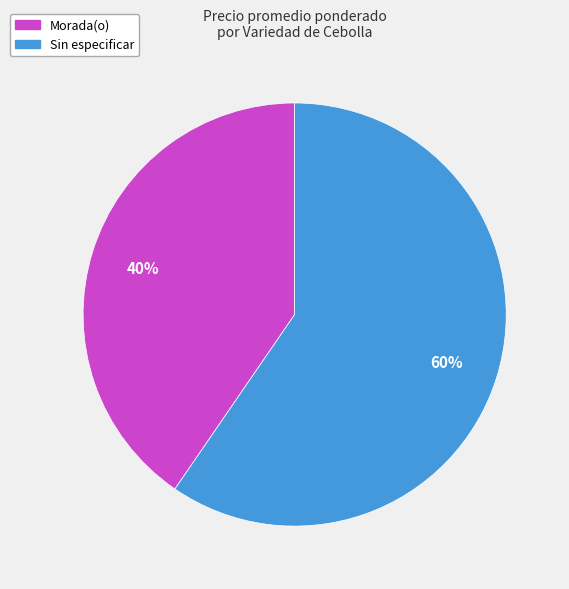

Which category has the smallest portion of the pie?

Morada(o)